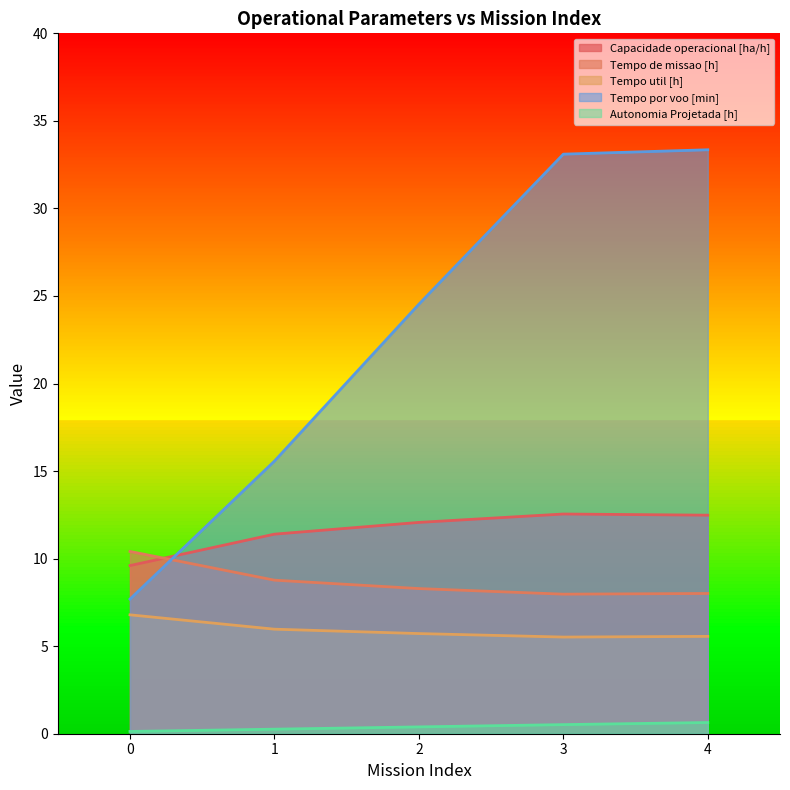

What is the value of the Tempo de missao [h] point at the 4th from the left?

8.0